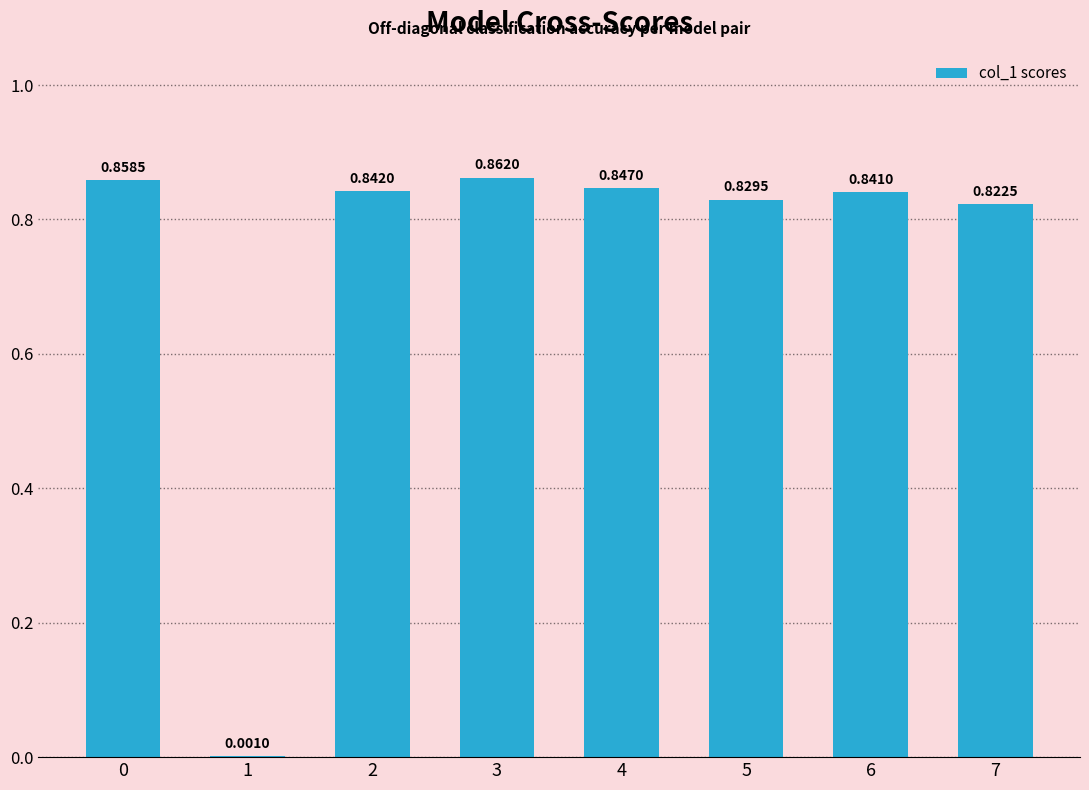

Which has a higher value, 1 or 6?

6